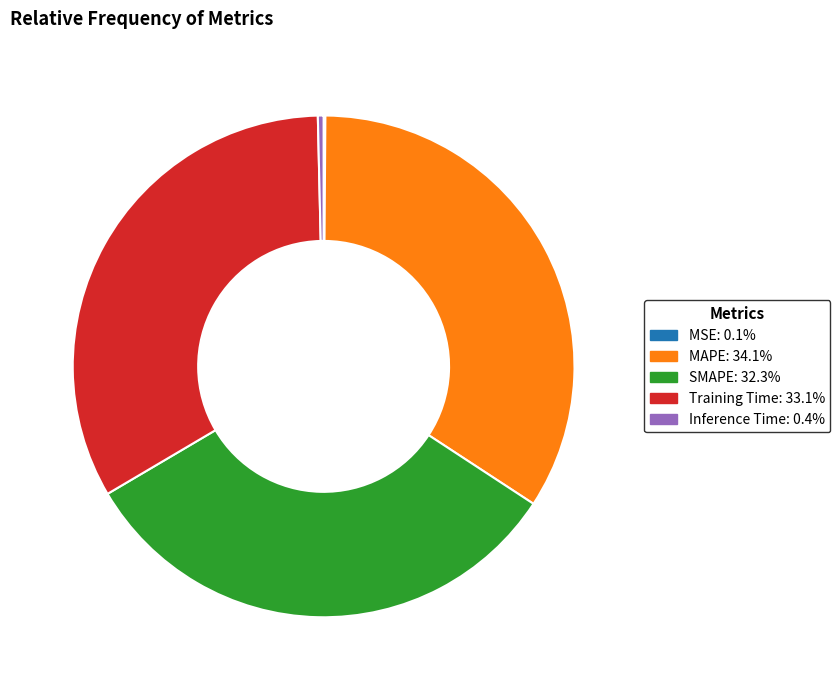

Is there a majority slice in this chart?

No